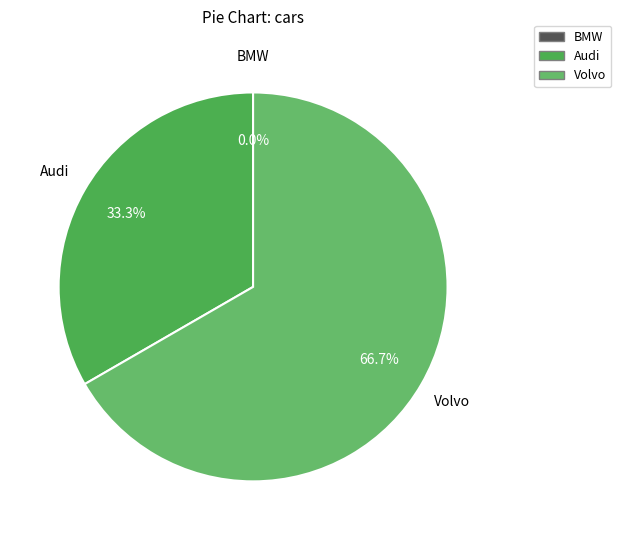

Is Volvo the majority of the pie?

Yes